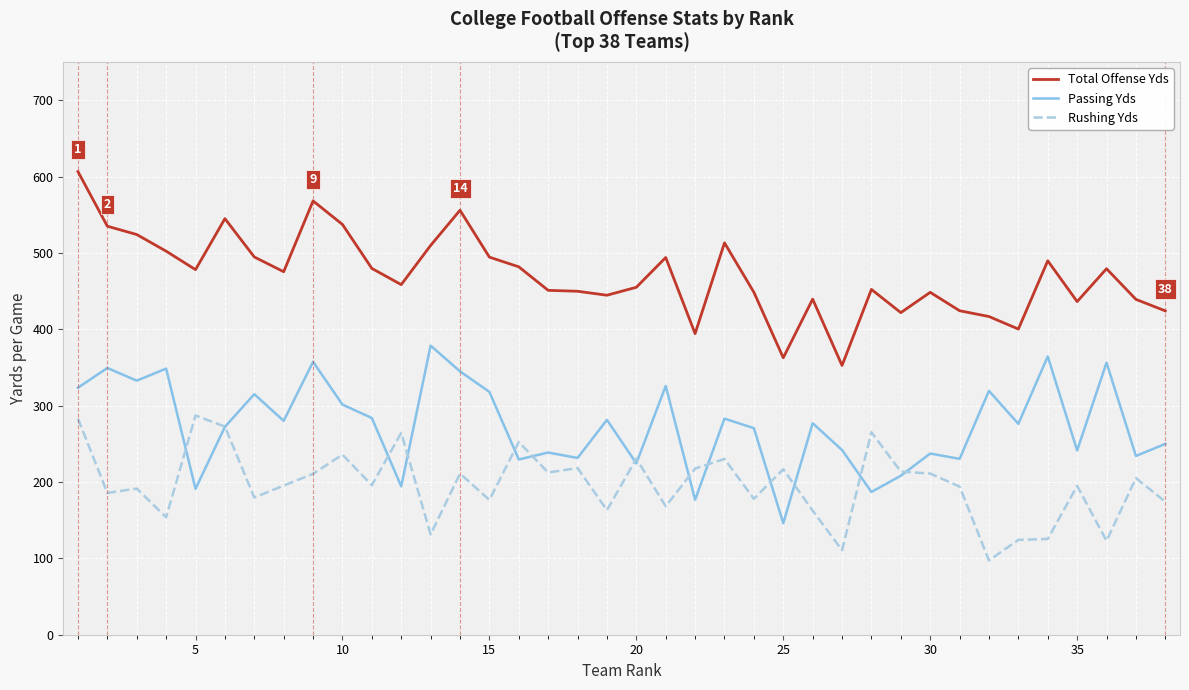

True or false: Total Offense Yds and Passing Yds intersect in this chart.

False